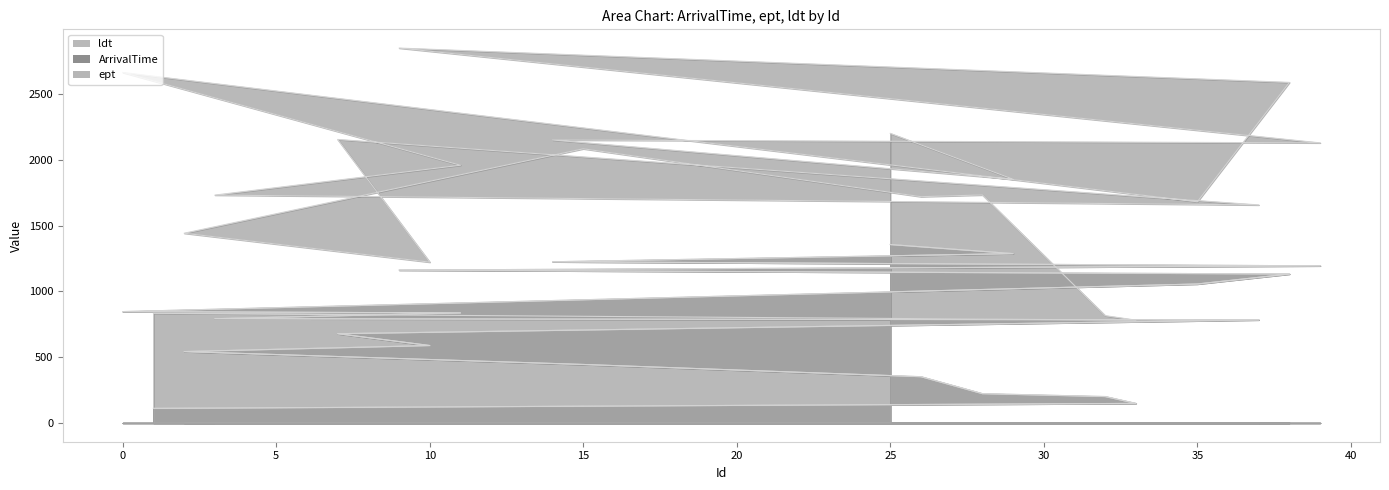

Reading left to right, list all the values displayed in this chart.

ArrivalTime: 111	149	201	223	352	445	543	589	679	784	793	837	847	1057	1133	1163	1195	1226	1288	1357
ept: 111	149	201	223	352	445	543	589	679	784	793	837	847	1057	1133	1163	1195	1226	1288	1357
ldt: 834	782	816	1734	1721	2085	1443	1223	2156	1658	1733	1960	2665	1682	2590	2851	2130	2152	1854	2202